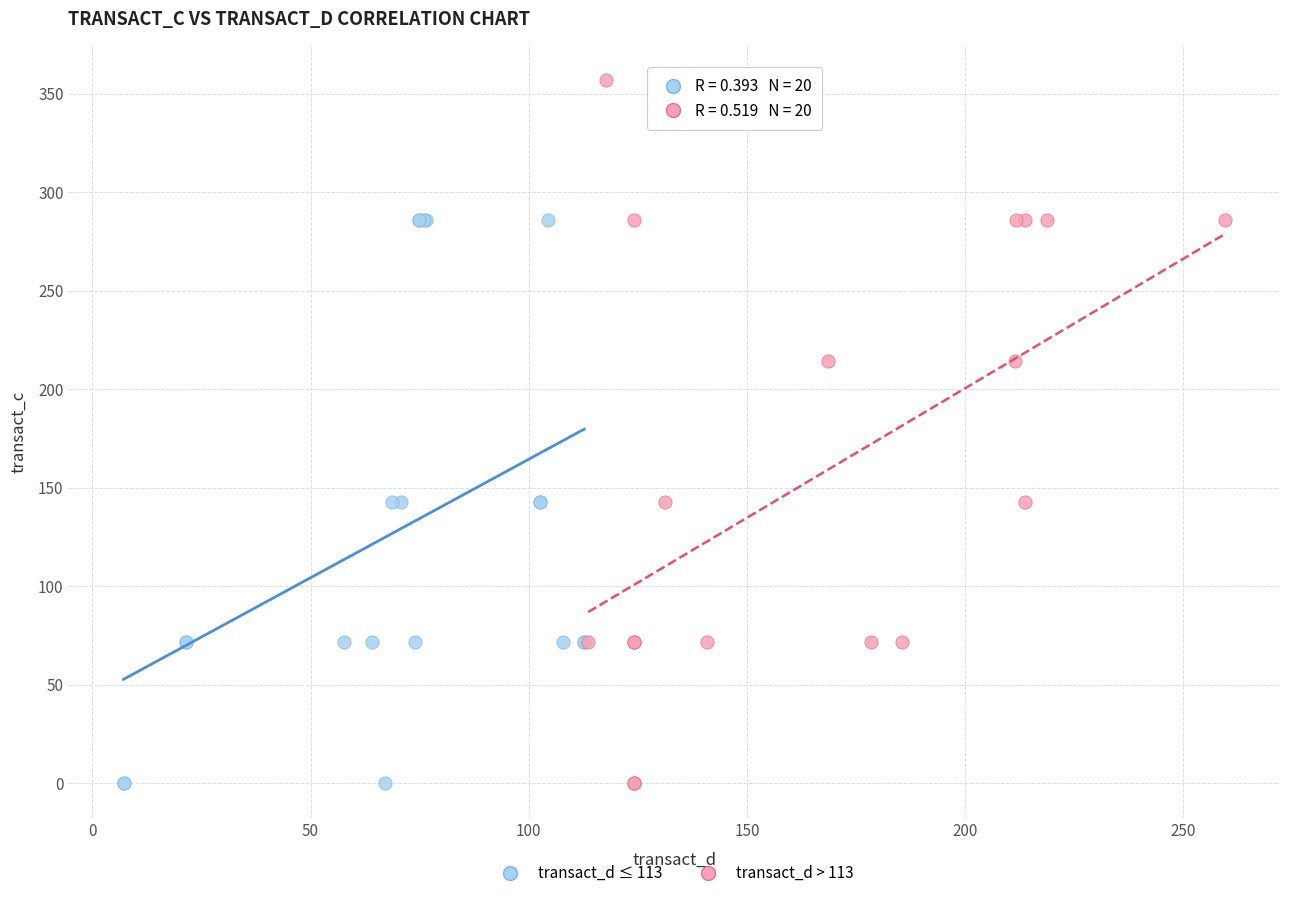

Which series has the widest spread of Y values?

transact_d > 113